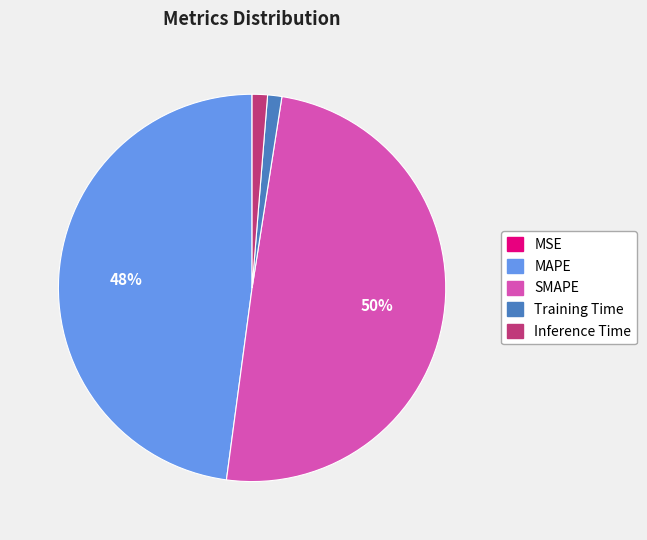

Is the sum of SMAPE and Training Time greater than half?

Yes